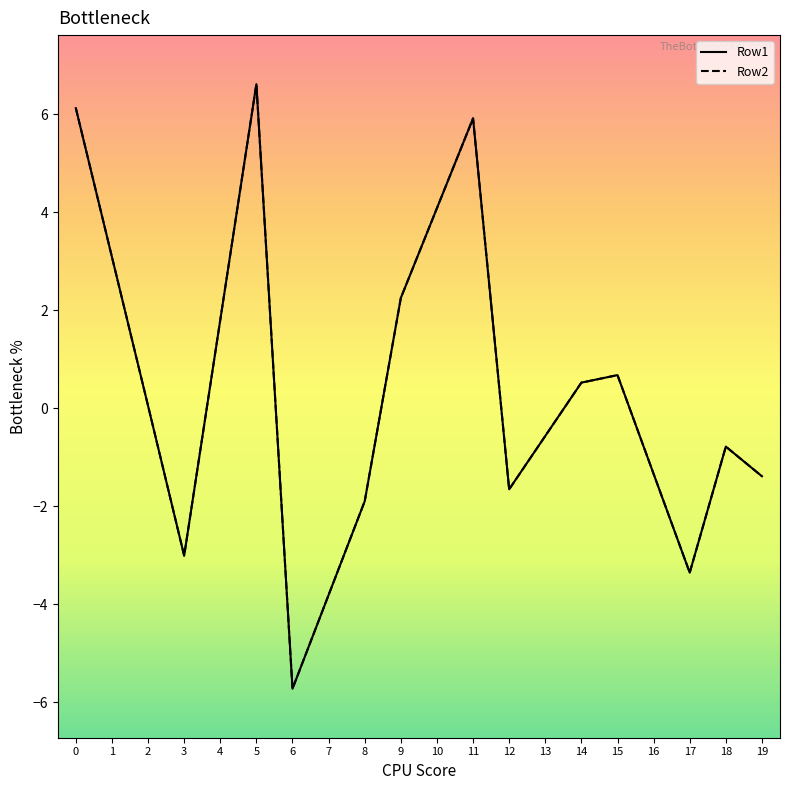

Does the chart have visible grid lines?

No